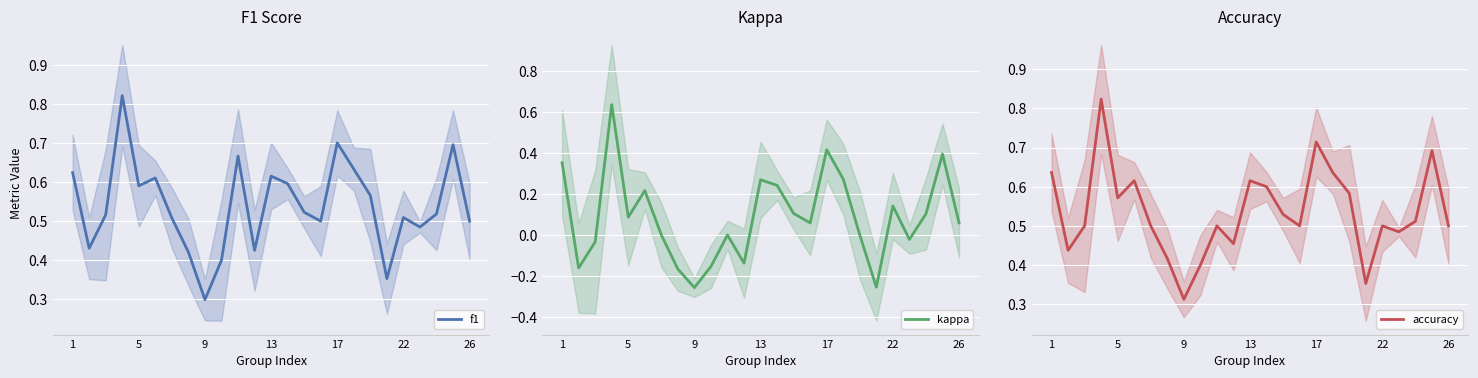

What is the average value of the kappa series?

0.1